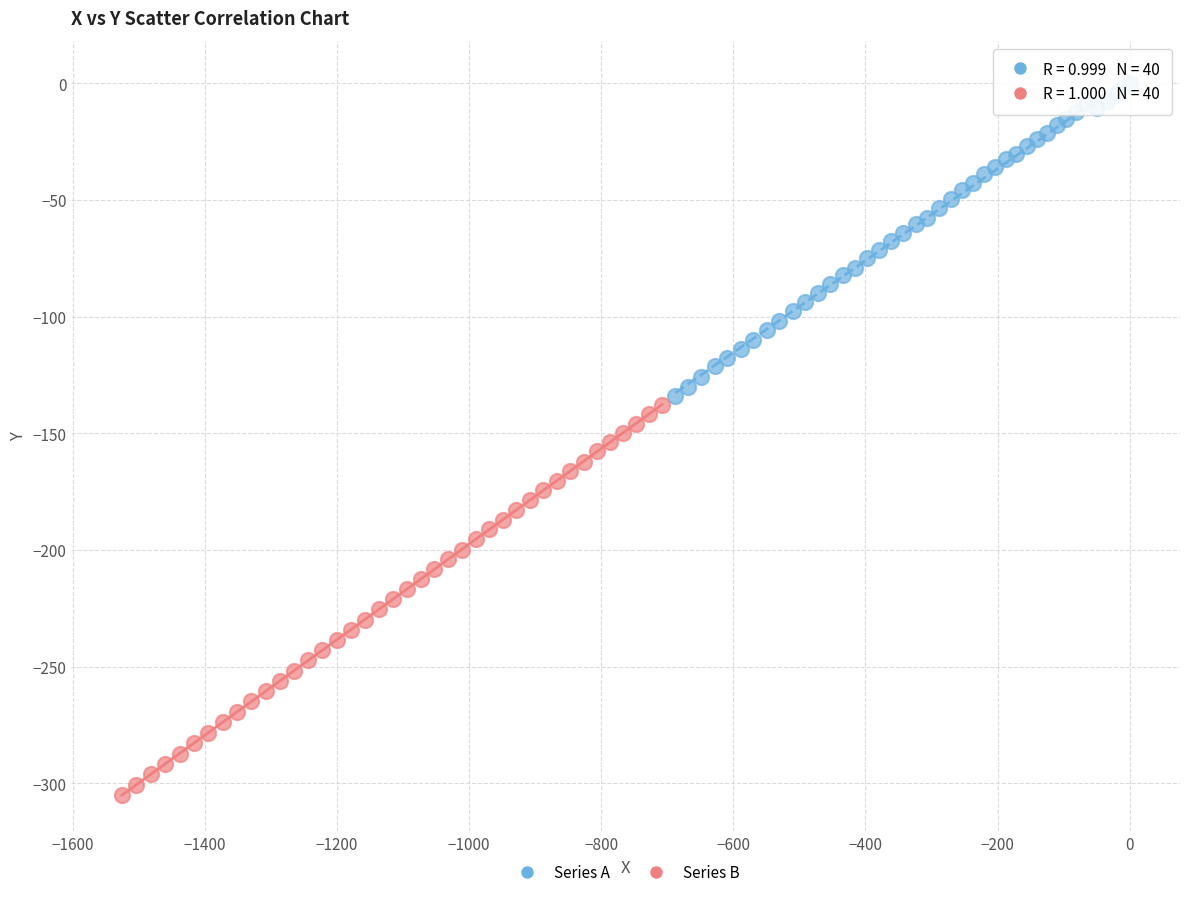

Which series reaches the minimum Y coordinate?

Series B